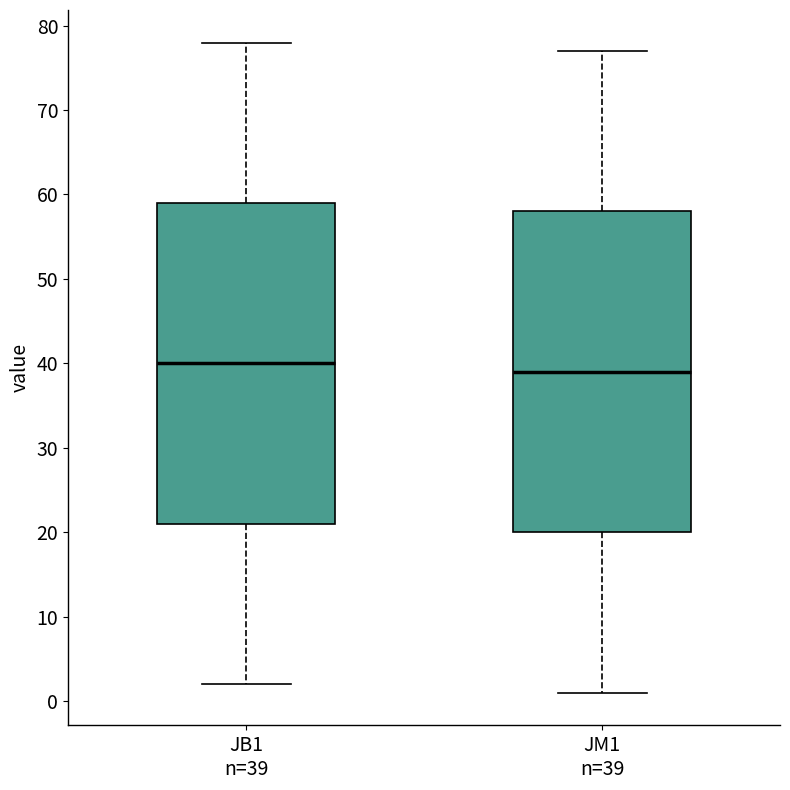

Which box has the highest median line?

JB1 n=39